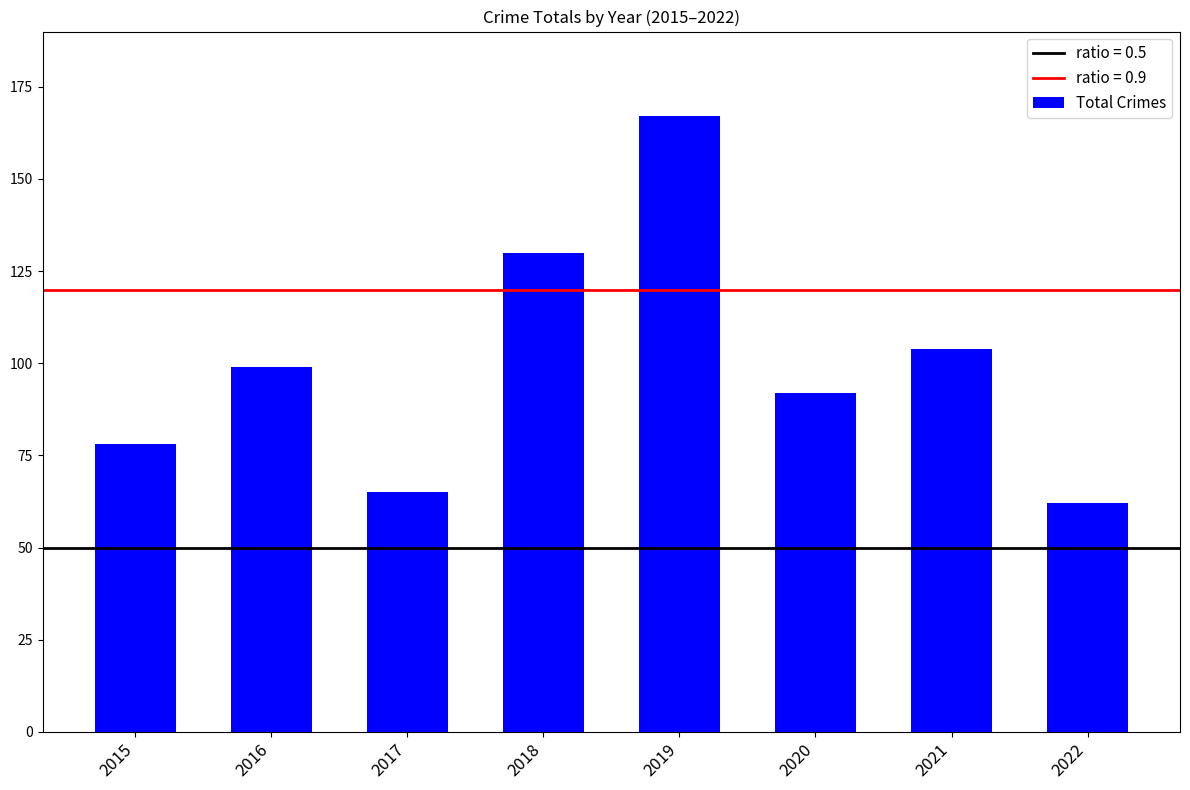

How many bars are there in total?

8